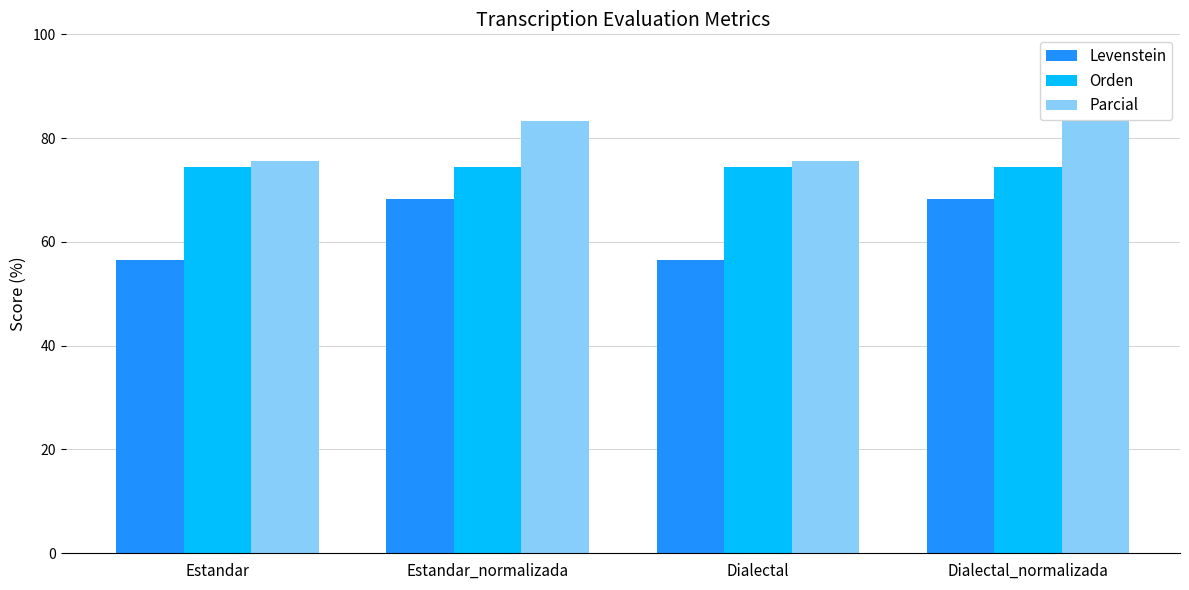

The value of Orden at Dialectal is 43.3. True or false?

False